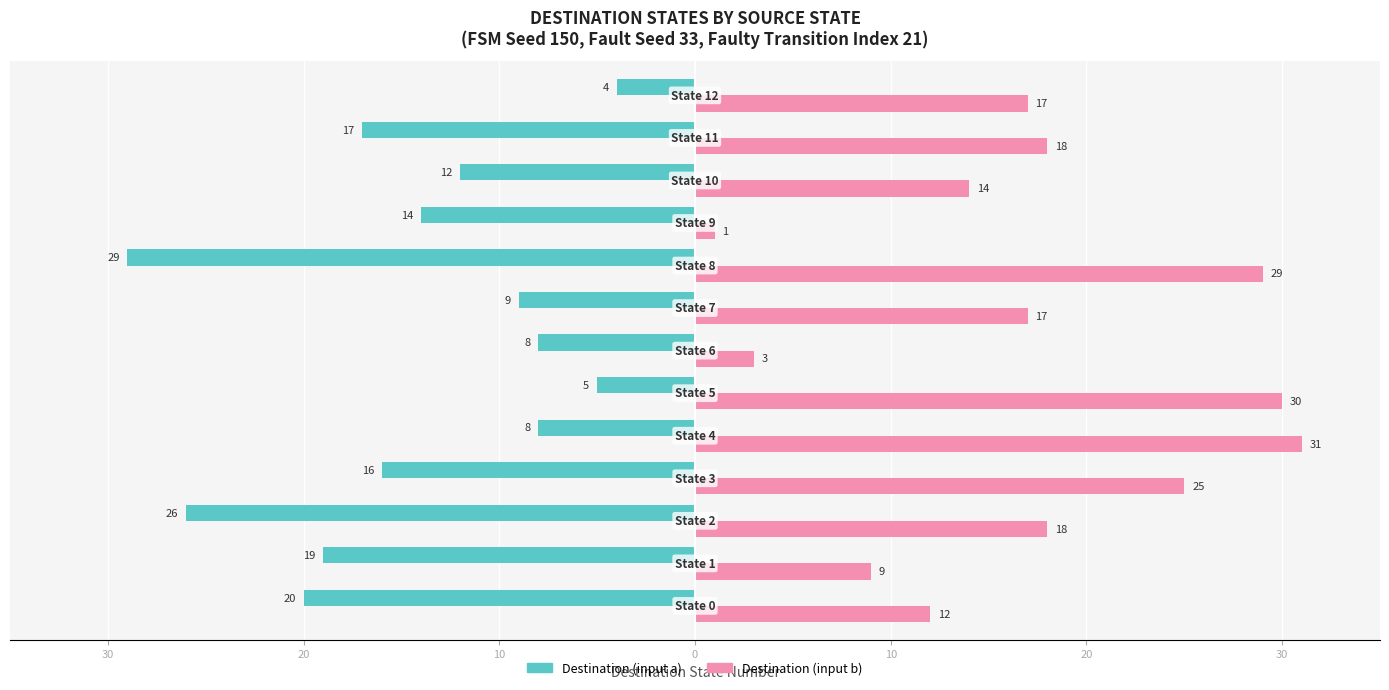

Rank the series by their maximum value, from highest to lowest.

Destination (input b), Destination (input a)